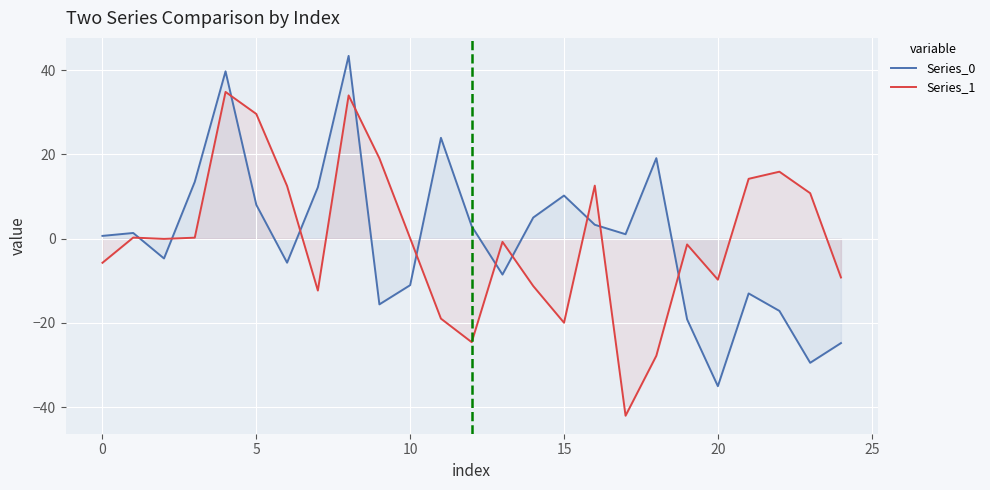

How many lines are shown in the chart?

2